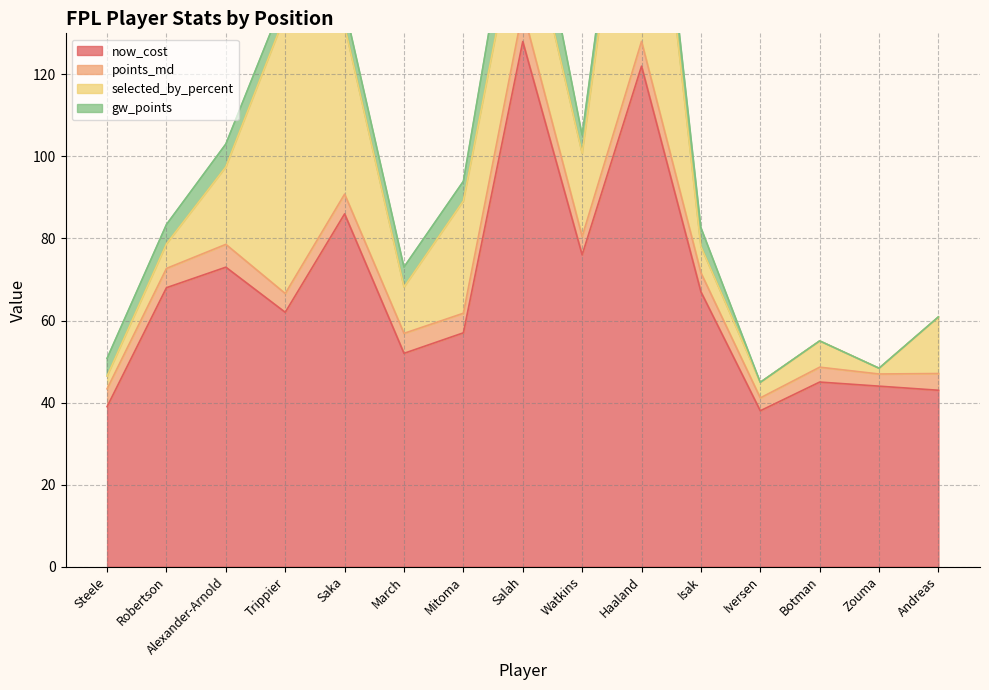

Which series has the widest spread of values?

now_cost